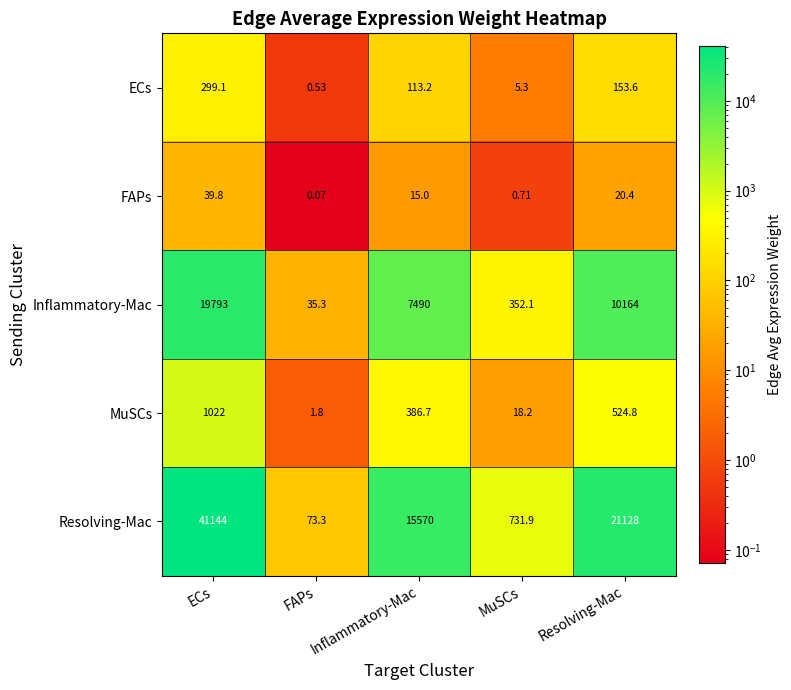

At which category is the sum across all series the highest?

ECs